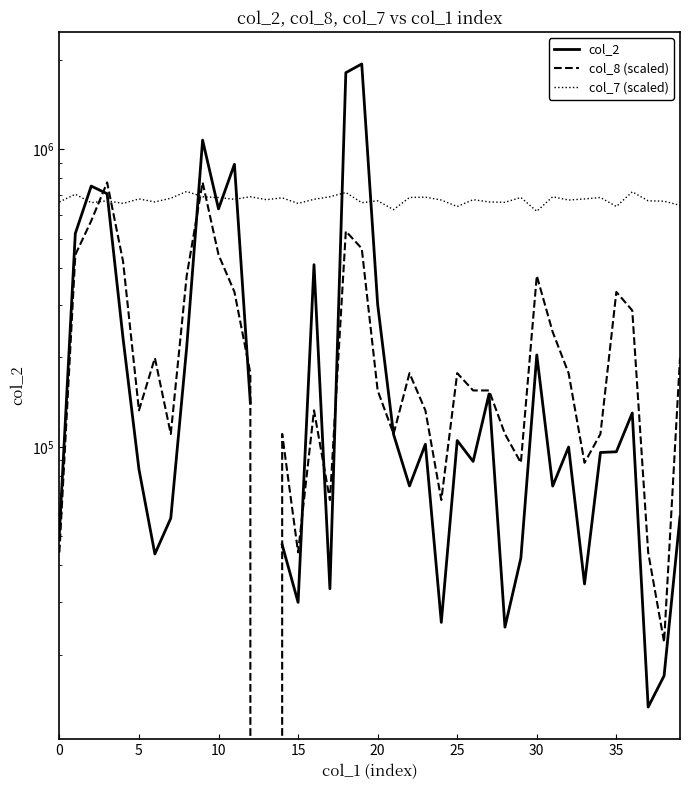

True or false: col_7 (scaled) has a value of 1082513.9 at 27.

False